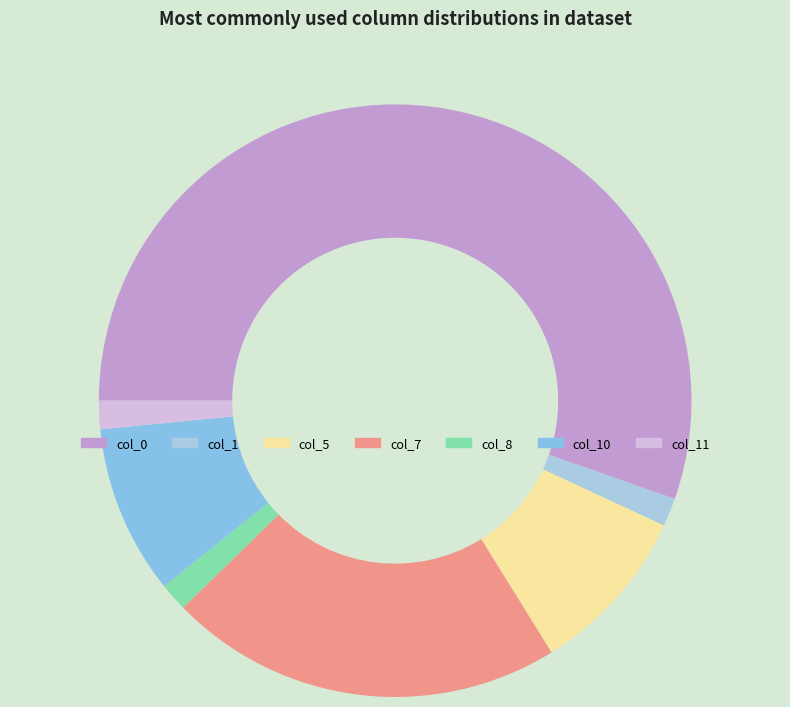

Which category has the smallest portion of the pie?

col_1